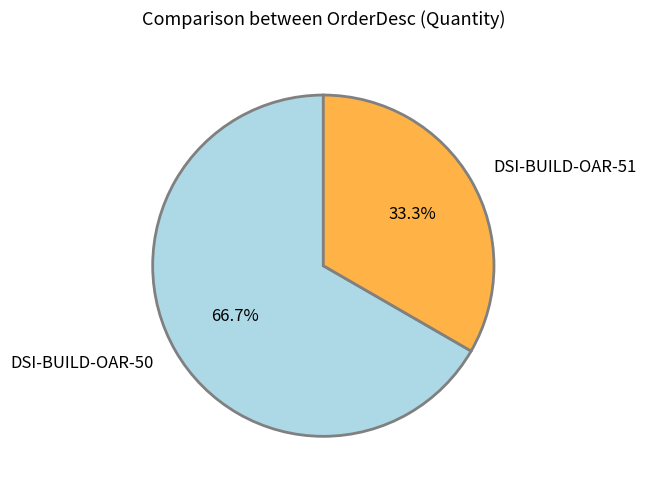

Is there a majority slice in this chart?

Yes